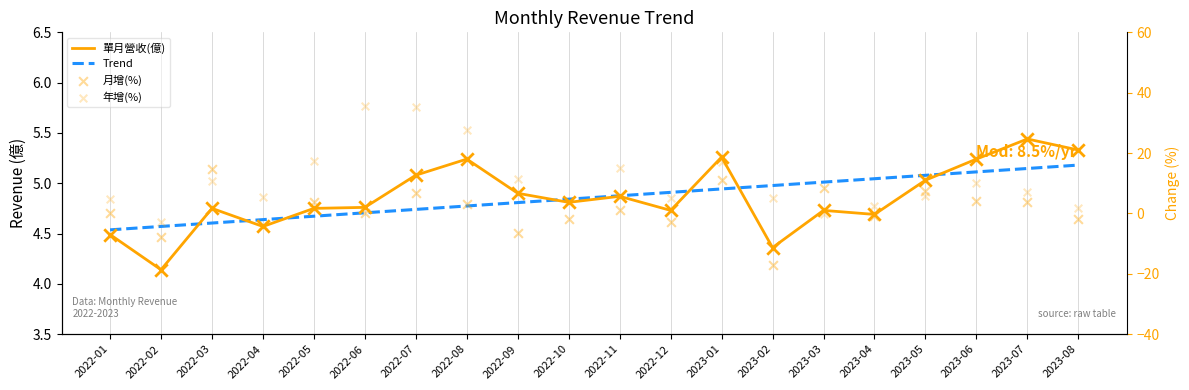

Which series reaches the maximum Y coordinate?

年增(%)